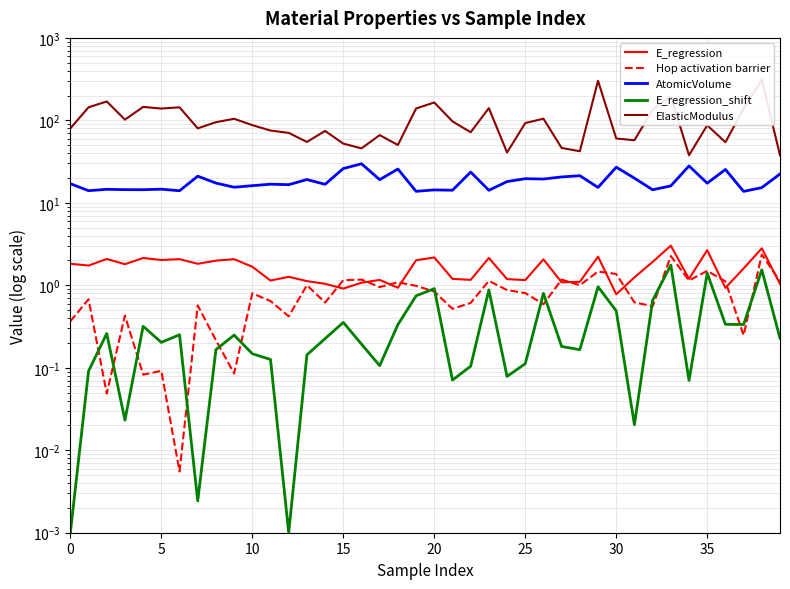

What is the difference between the maximum and second lowest values in the E_regression series?

2.1